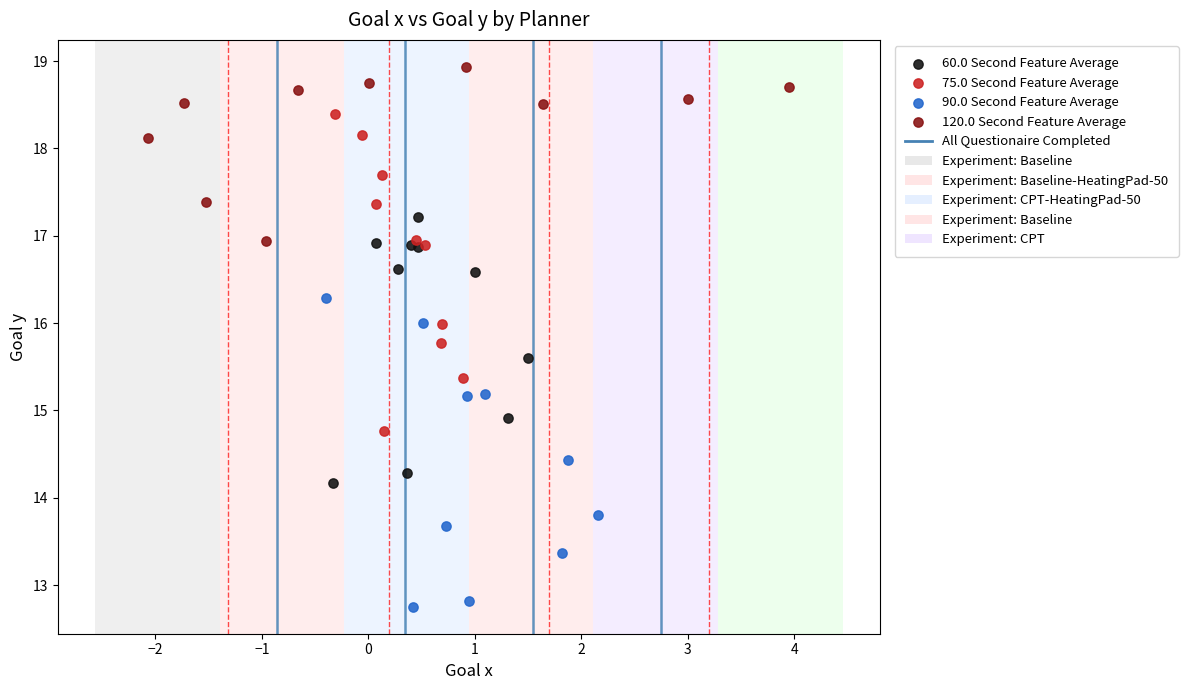

Which series contains the lowest Y value?

90.0 Second Feature Average